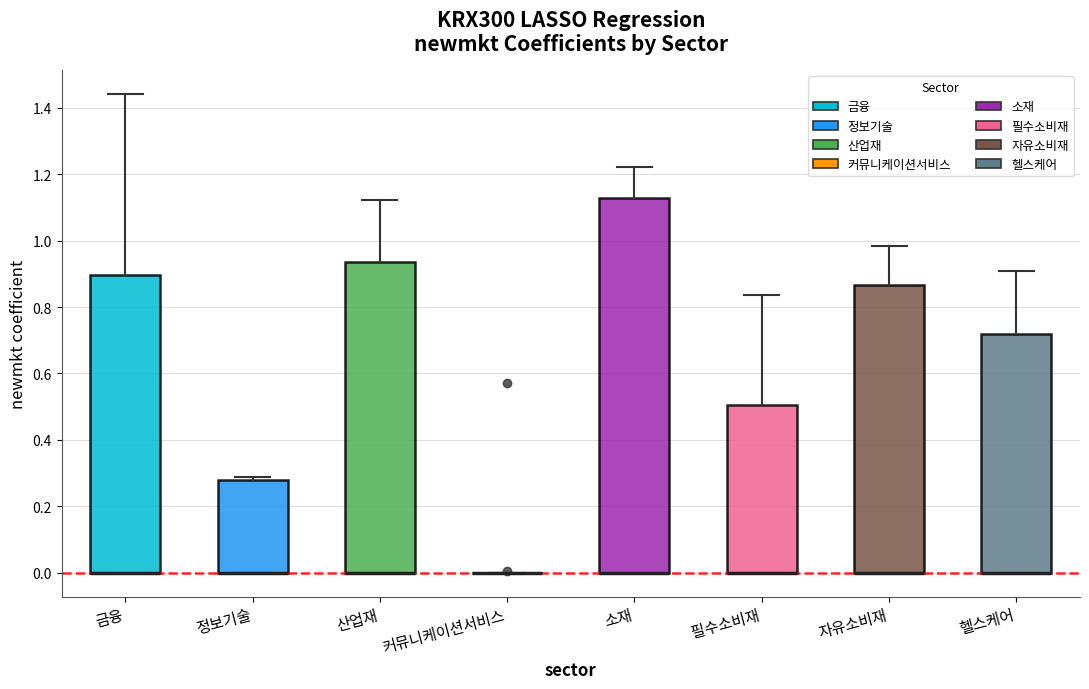

Comparing the boxes themselves (not the whiskers), which one is the tallest?

소재